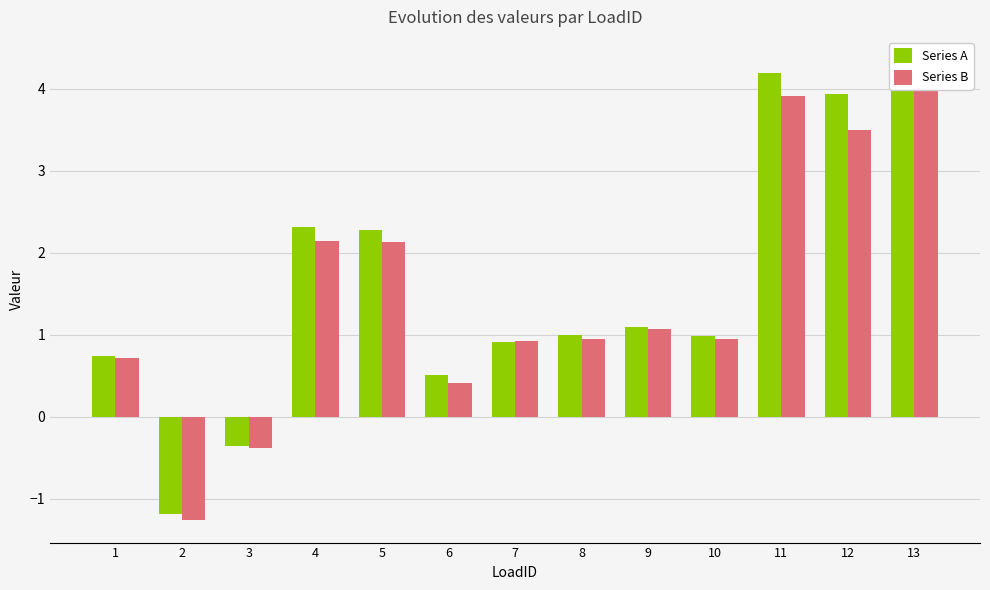

The value of Series A at 1 is 0.4. True or false?

False